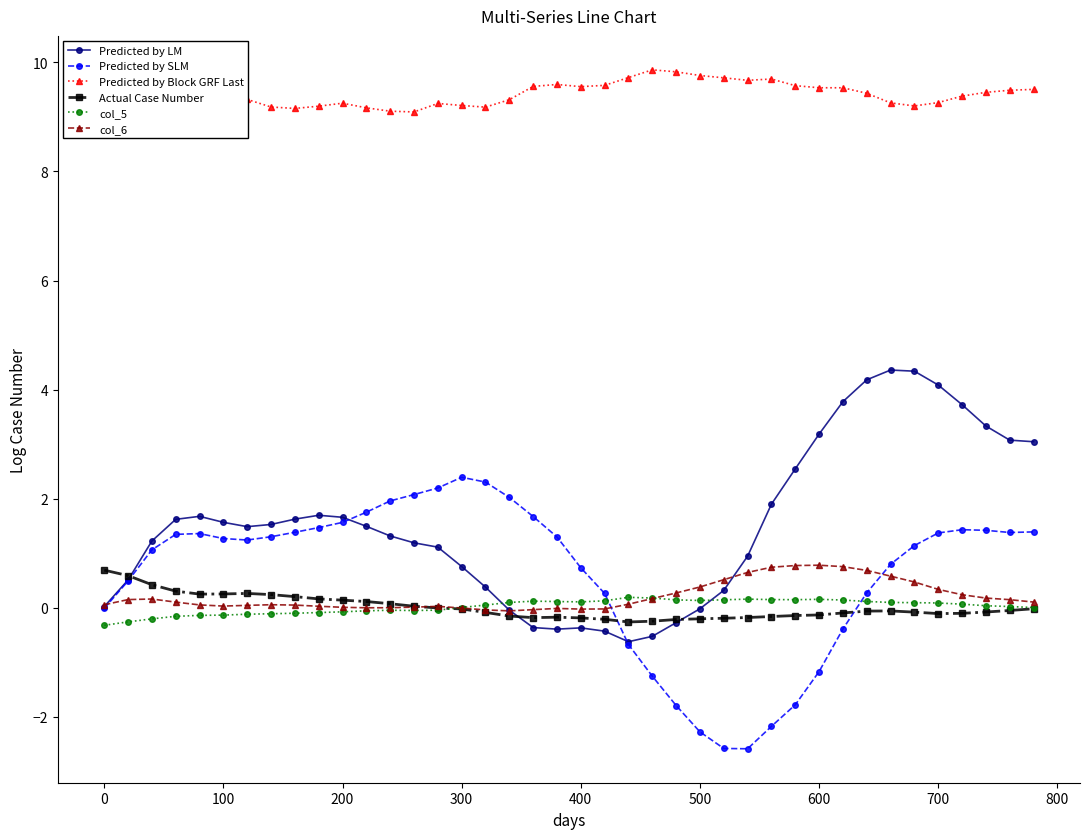

What is the average value of the Predicted by Block GRF Last series?

9.4